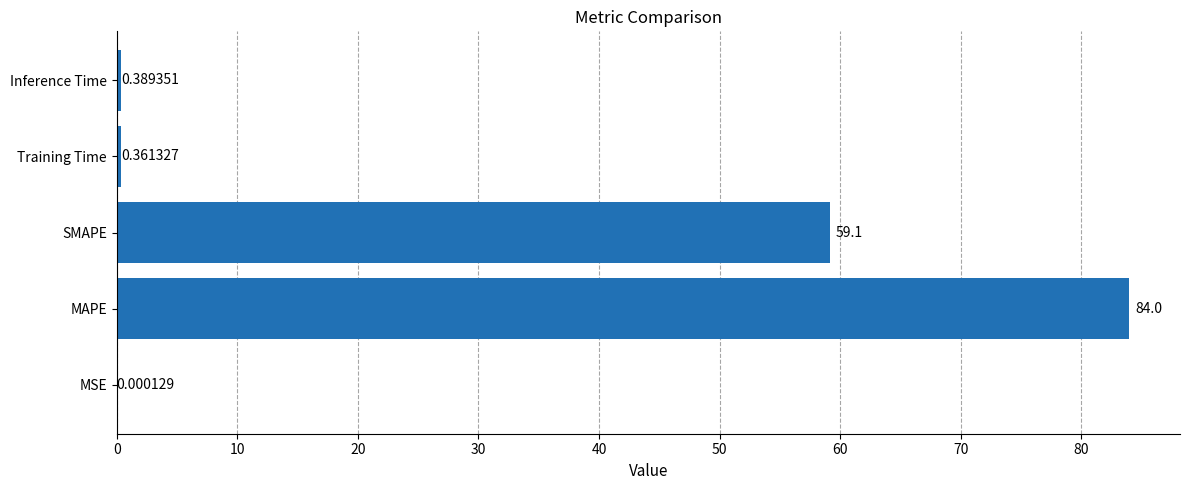

What is the change in value from MSE to Training Time?

+0.4